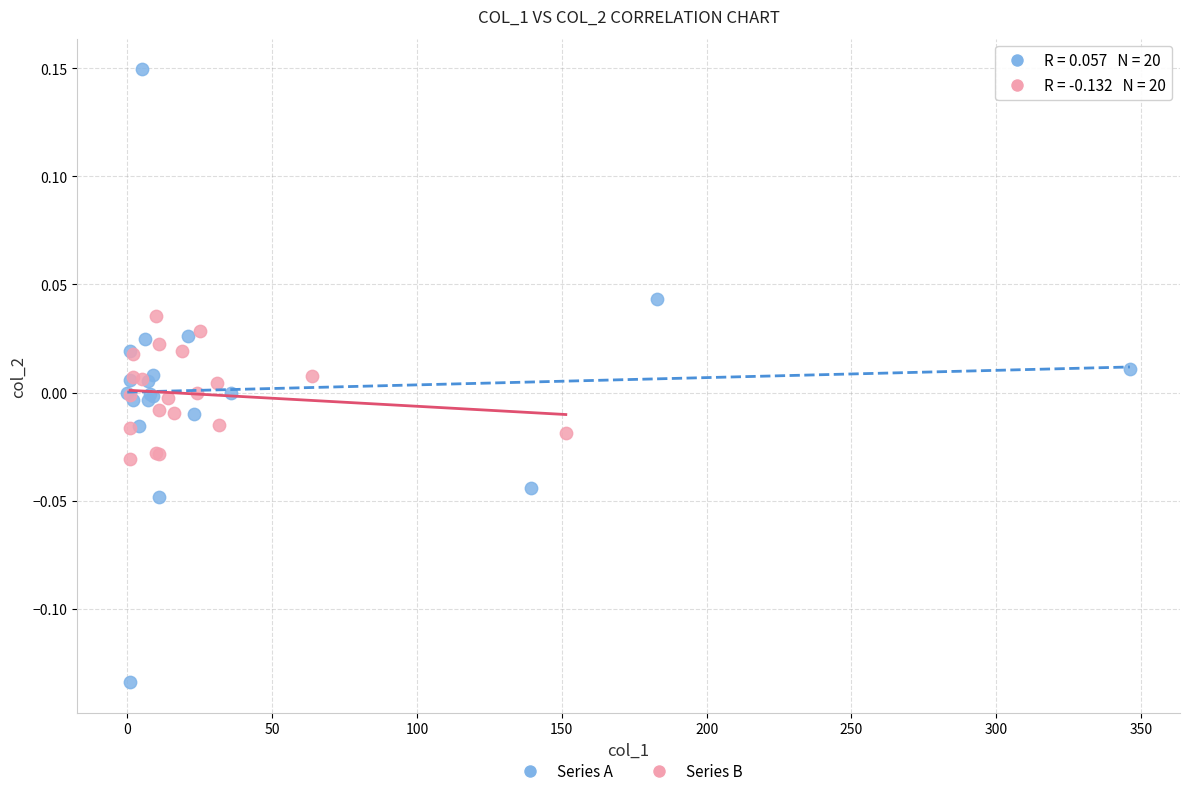

Which series has the widest spread of Y values?

Series A